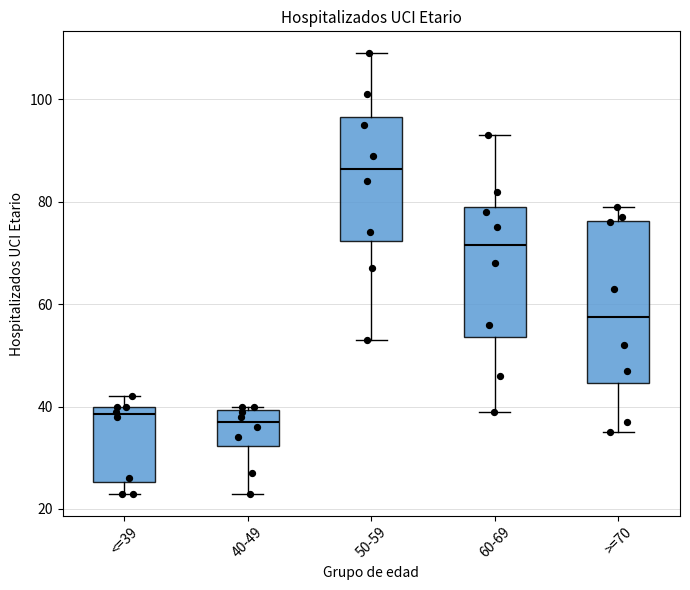

Which box is the tallest, from its lower edge to its upper edge?

>=70